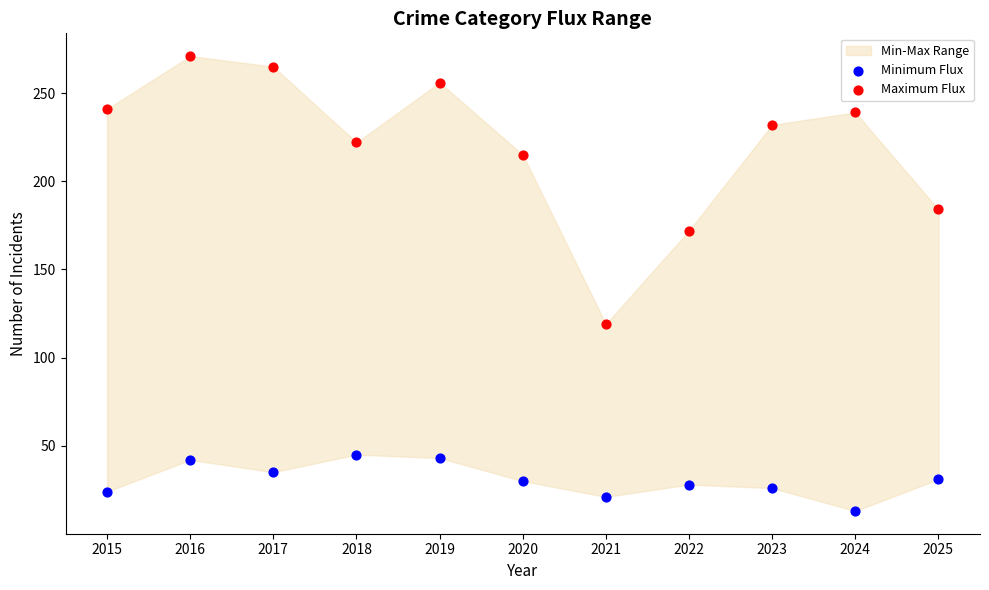

Which series reaches the maximum Y coordinate?

Maximum Flux